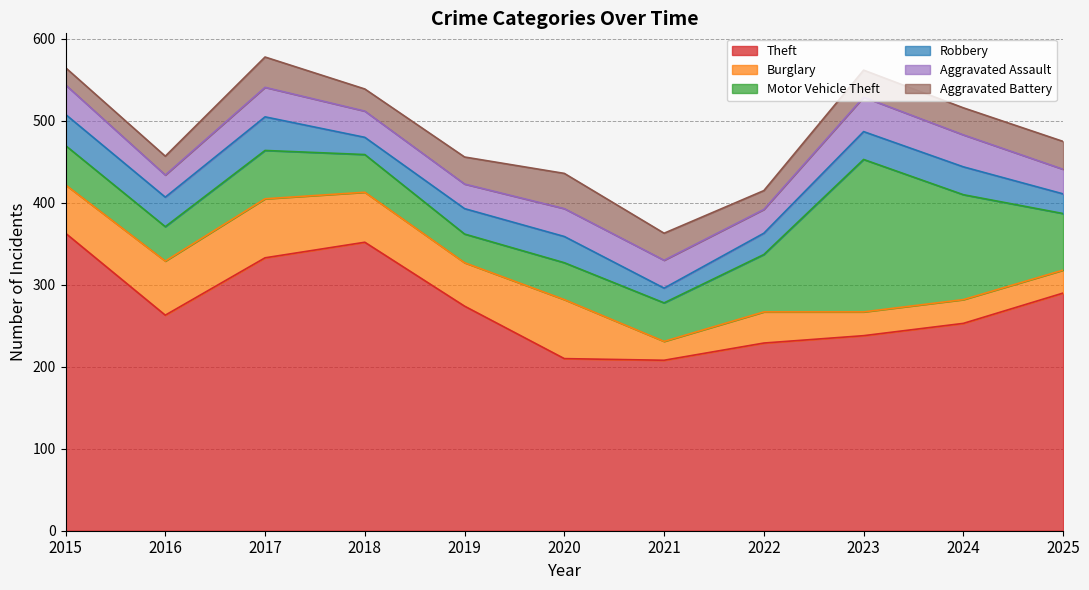

What is the minimum value for Theft?

208